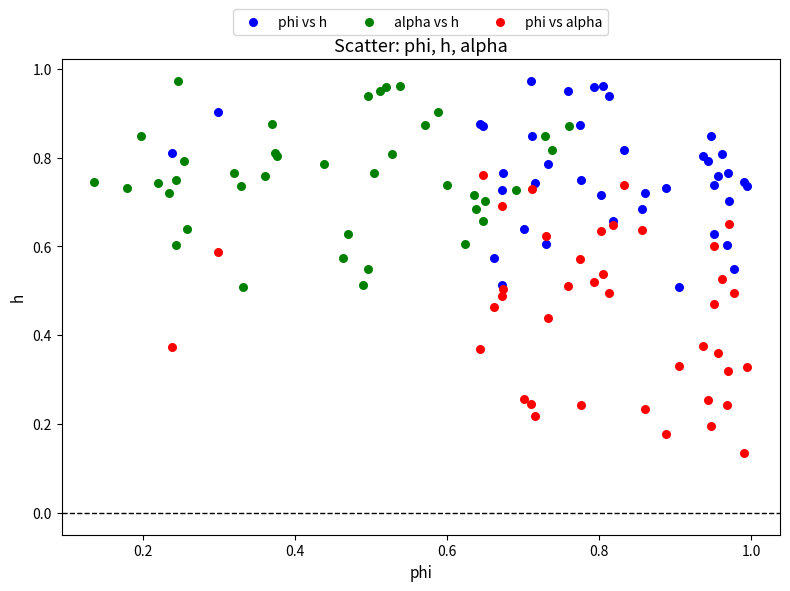

Which series reaches the minimum Y coordinate?

phi vs alpha